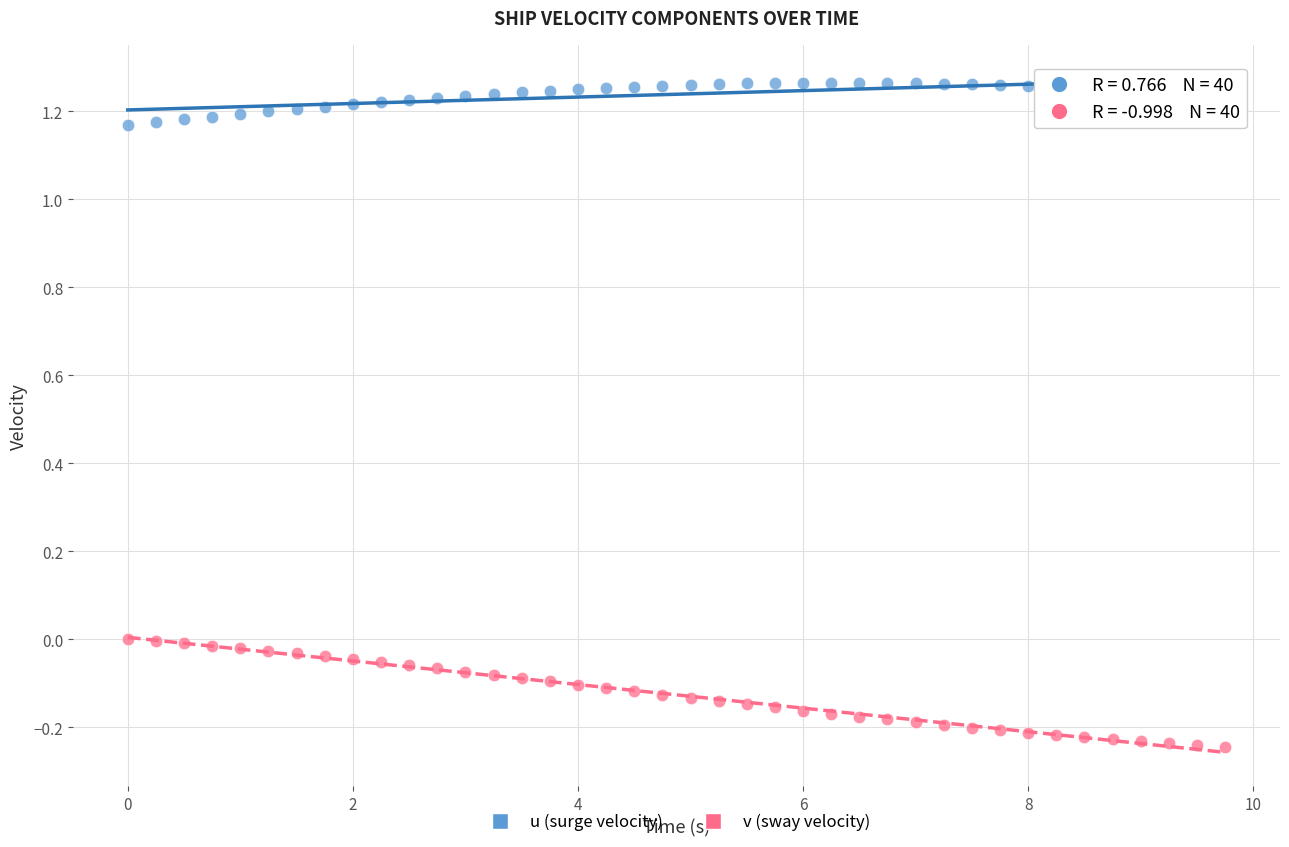

What is the X range (max minus min) for the scatter plot?

9.8